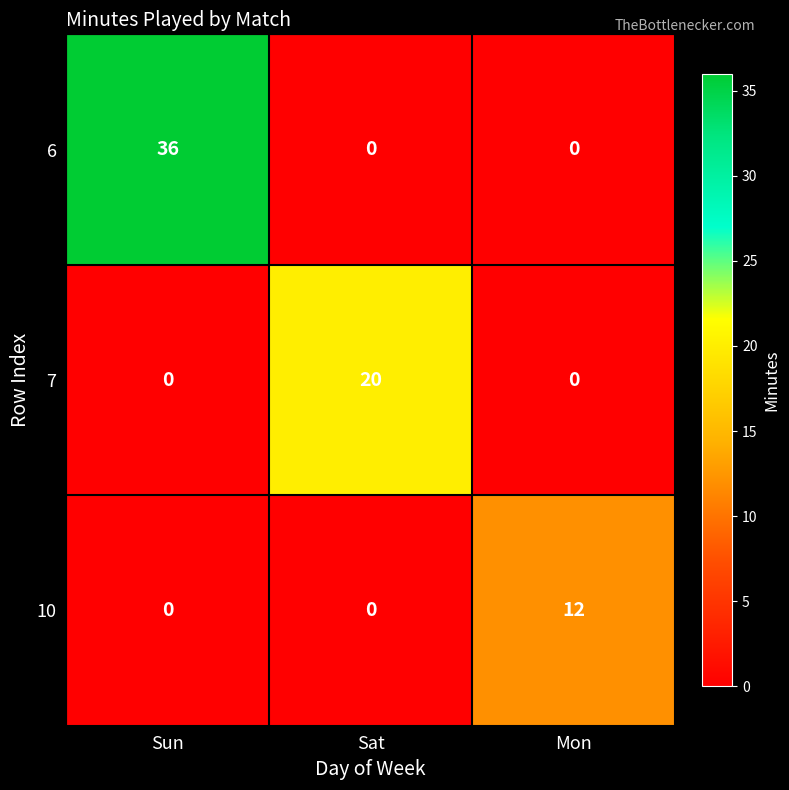

What is the maximum value shown in the chart?

36